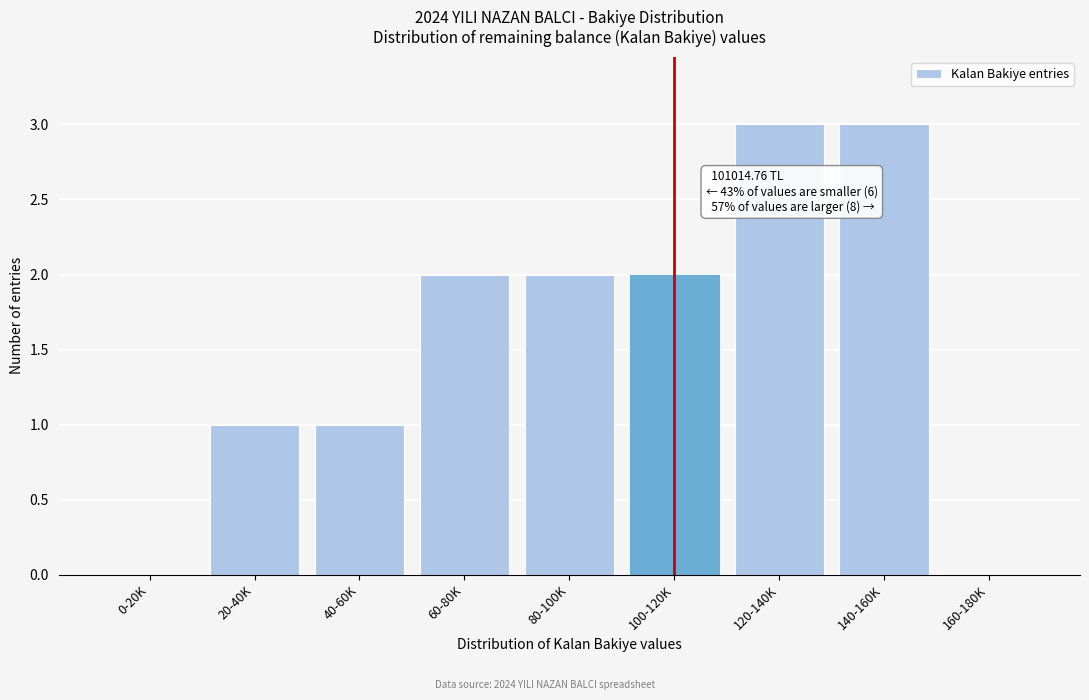

Reading right to left, transcribe all the data shown in this chart.

160-180K=0	140-160K=3	120-140K=3	100-120K=2	80-100K=2	60-80K=2	40-60K=1	20-40K=1	0-20K=0